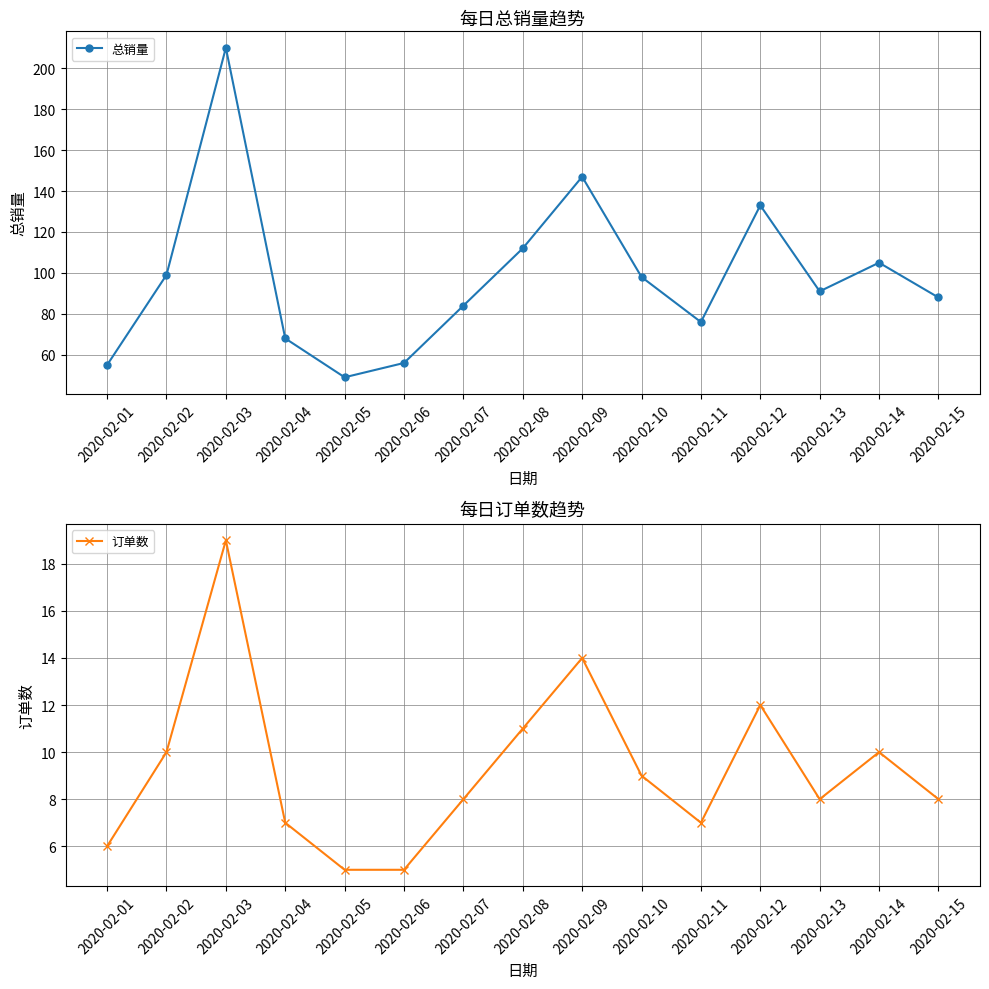

Reading left to right, list all the values displayed in this chart.

总销量: 55	99	210	68	49	56	84	112	147	98	76	133	91	105	88
订单数: 6	10	19	7	5	5	8	11	14	9	7	12	8	10	8